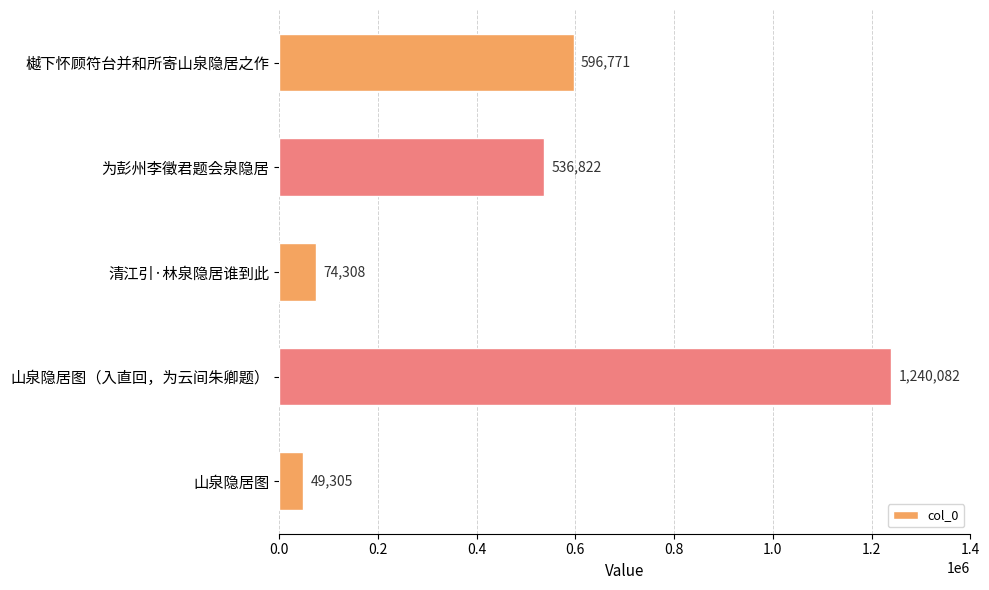

How many categories are shown in the chart?

5